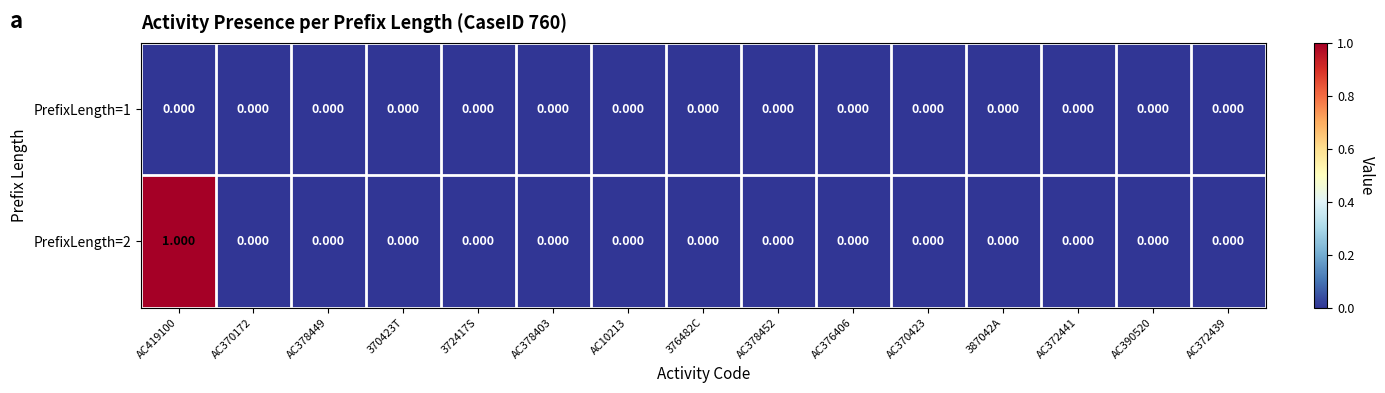

At which category is the sum across all series the highest?

AC419100